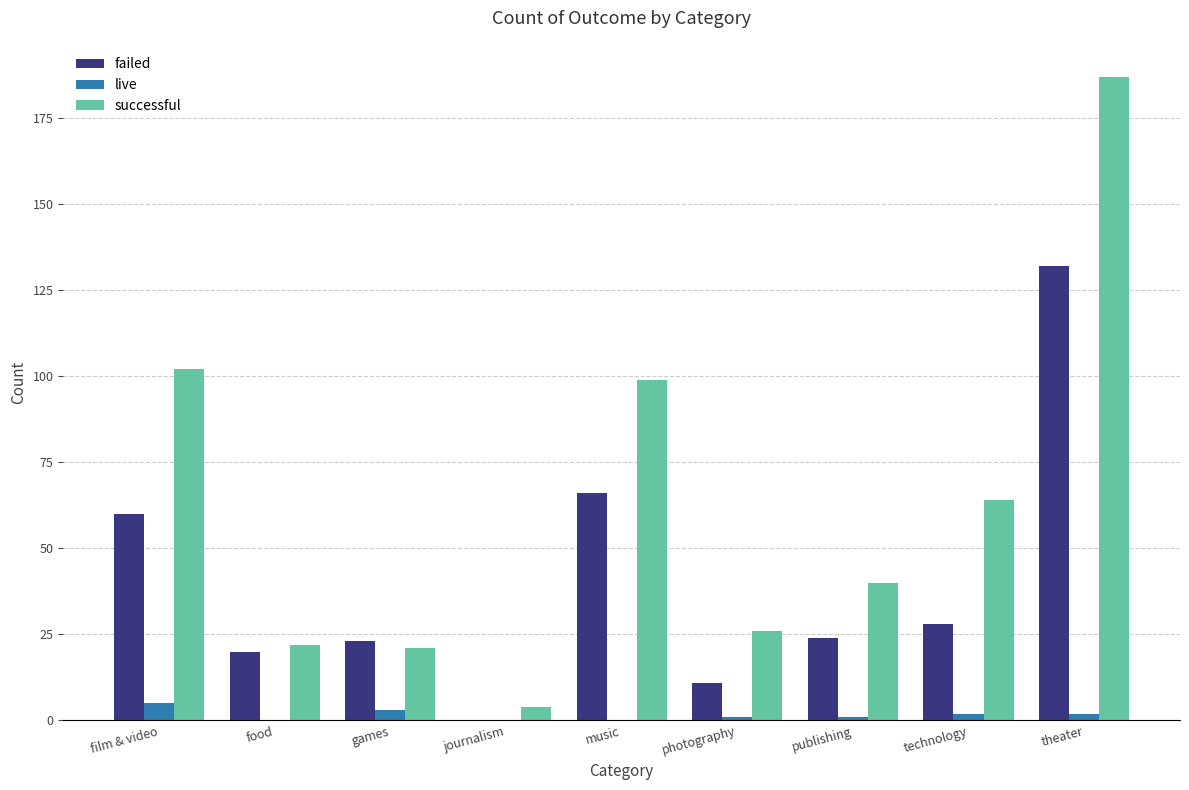

Where is successful nearest to the value 95?

music